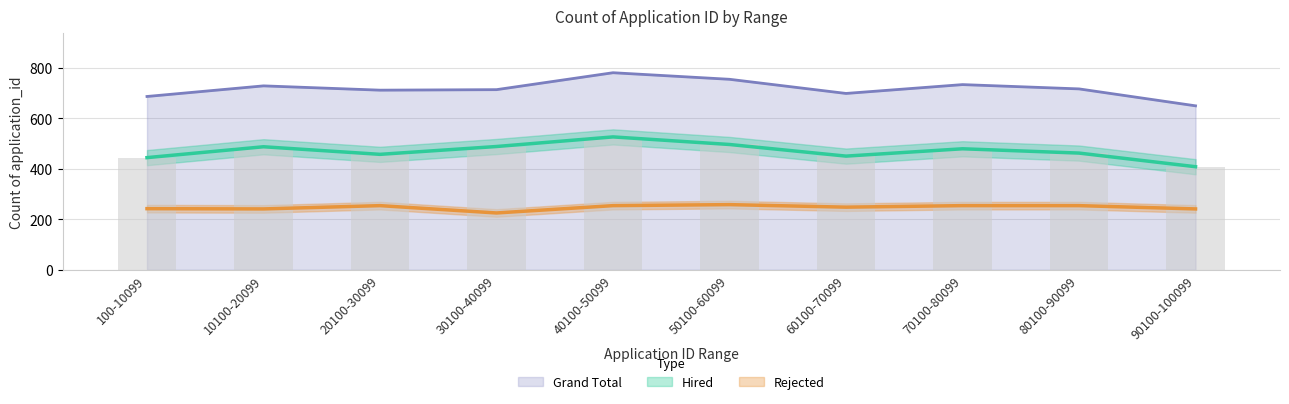

What is the difference between the maximum and minimum values in the Rejected series?

33